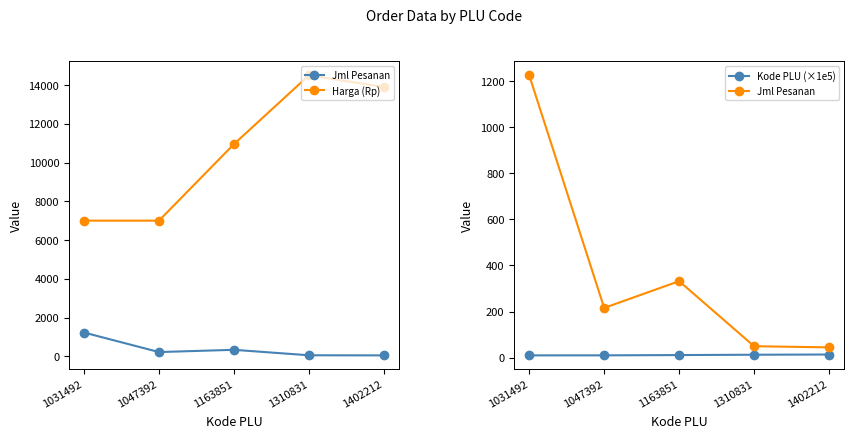

What is the value of the Kode PLU (×1e5) point at the 5th from the left?

14.0